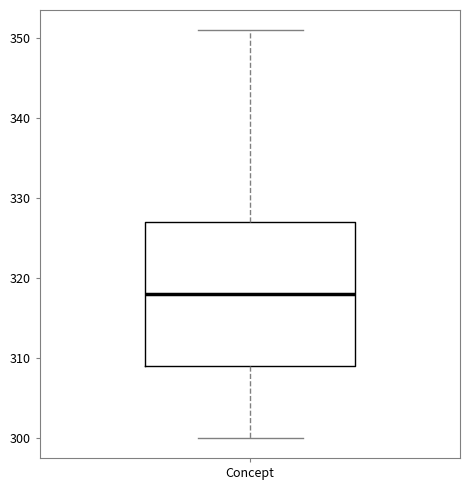

Read this box plot against the y-axis: the position of the median line, the range covered by the box, and the ends of both whiskers. The values are not printed on the chart, so give them approximately, as read against the axis.

median 318, box 309 to 327, whiskers 300 to 351